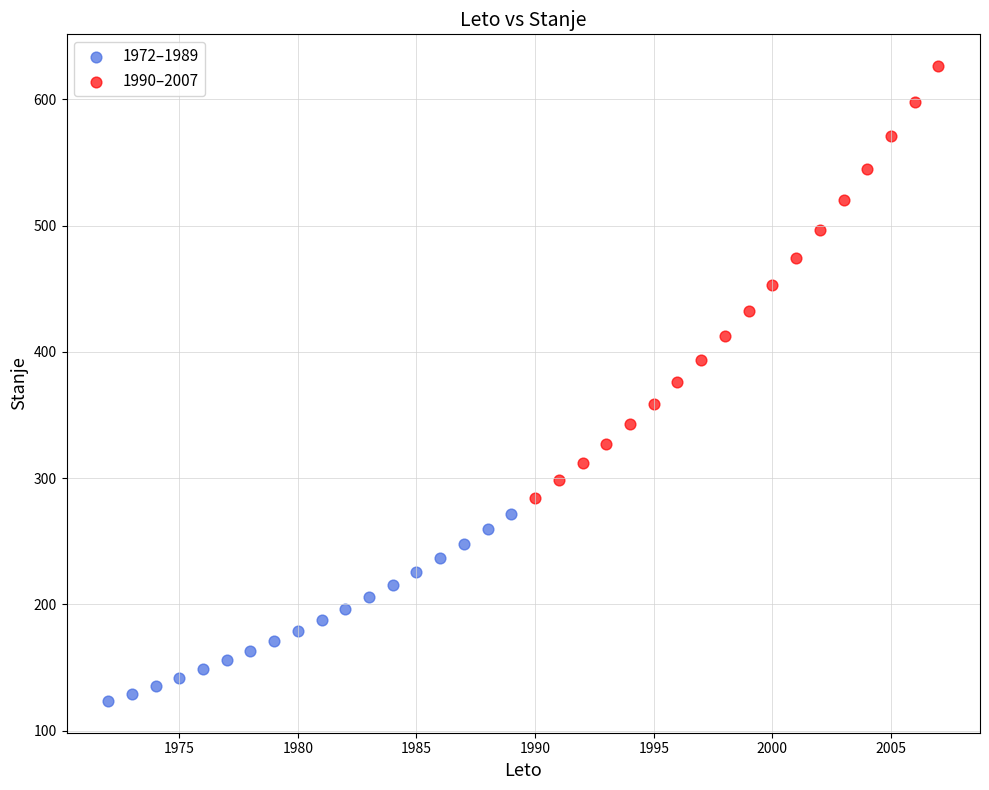

Which series reaches the maximum Y coordinate?

1990–2007